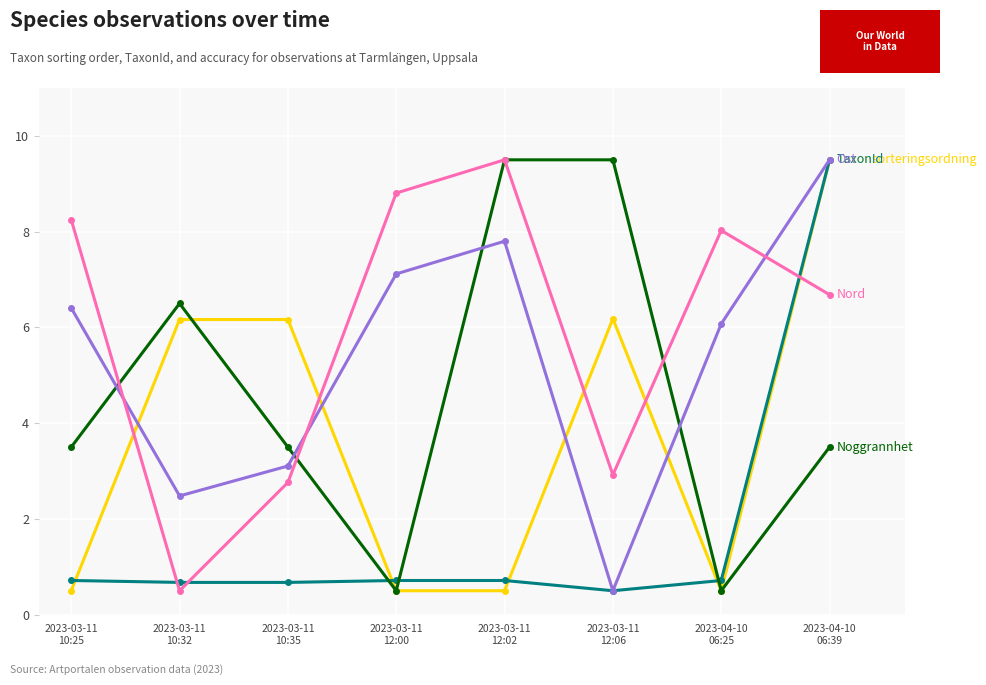

What is the smallest value displayed?

0.5